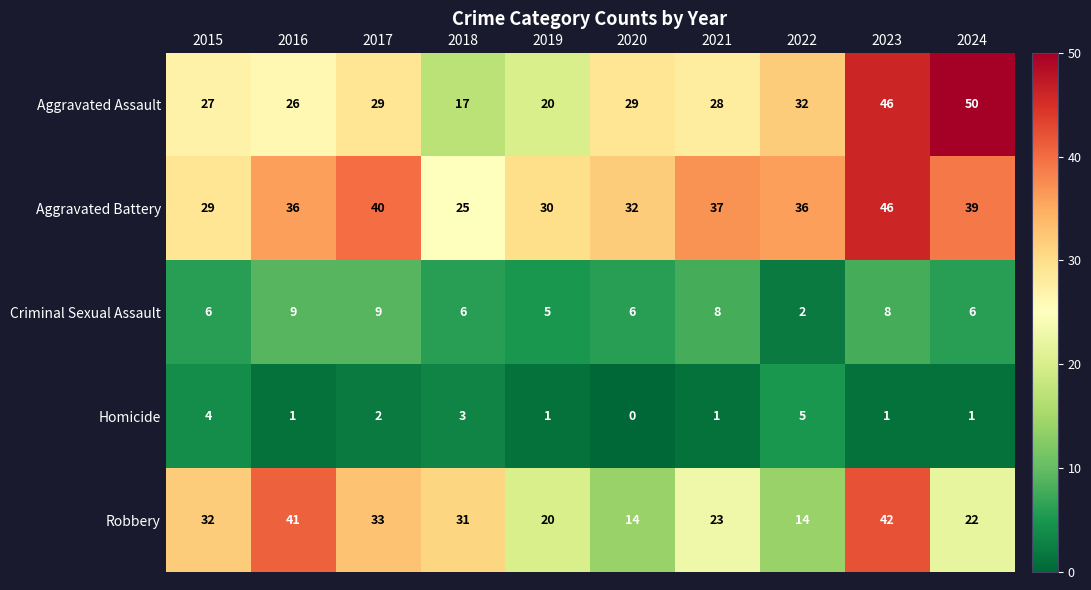

Is it true that Robbery equals 42 at 2023?

True